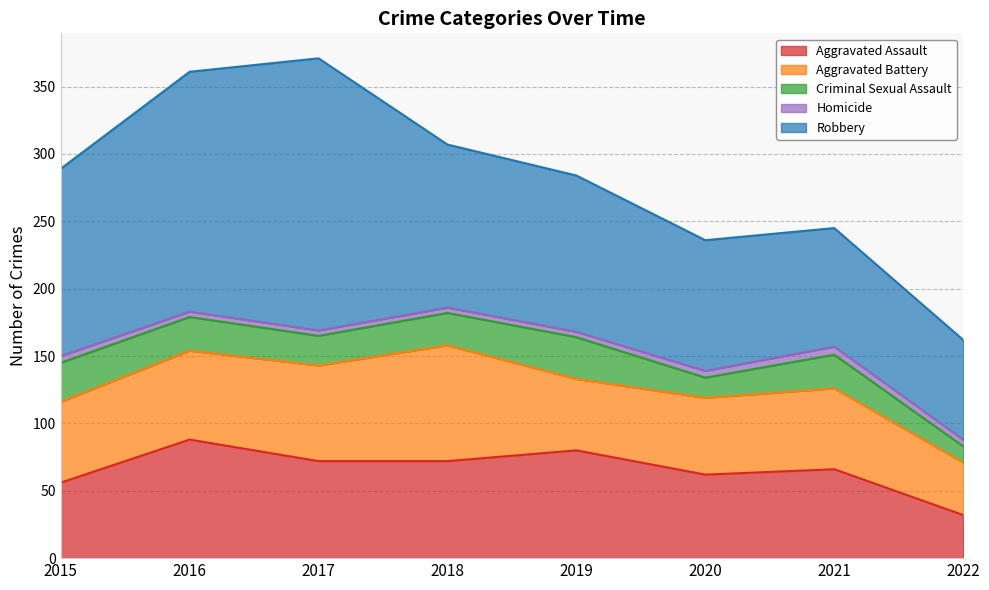

Is it true that Aggravated Battery equals 78 at 2019?

False